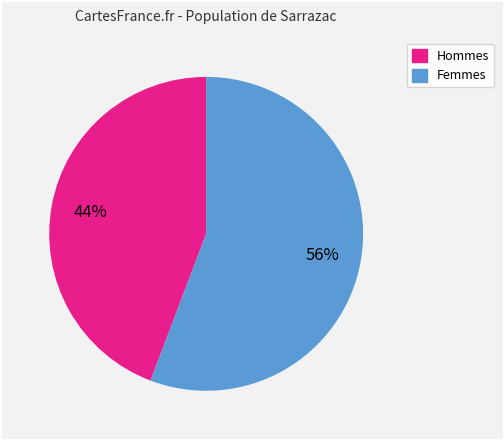

To the nearest percent, what is the difference between the largest and smallest slice percentages?

12%